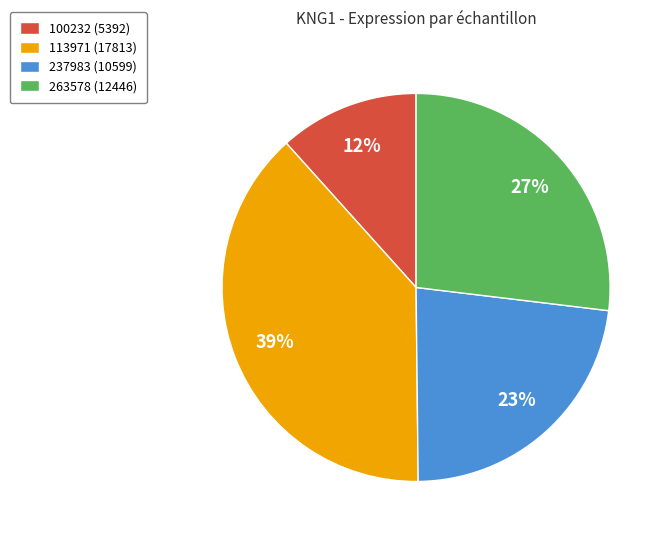

Between 263578 (12446) and 100232 (5392), which is larger?

263578 (12446)